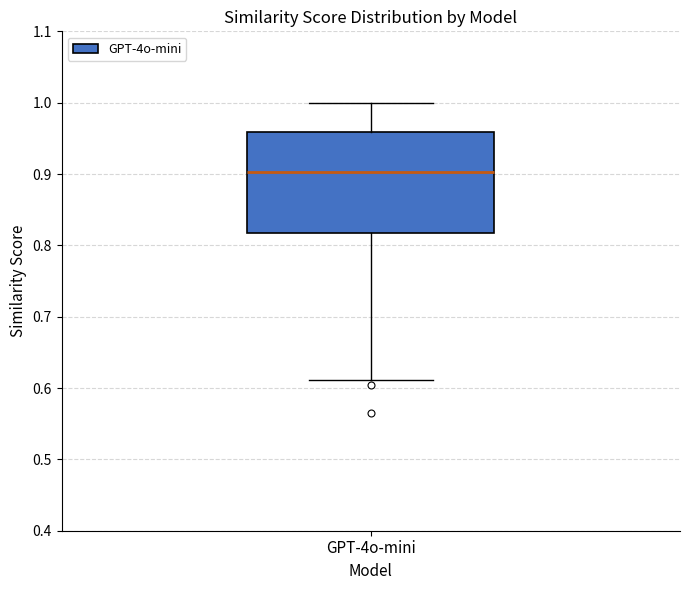

Read this box plot against the y-axis: the position of the median line, the range covered by the box, and the ends of both whiskers. The values are not printed on the chart, so give them approximately, as read against the axis.

median 0.90, box 0.82 to 0.96, whiskers 0.61 to 1.00